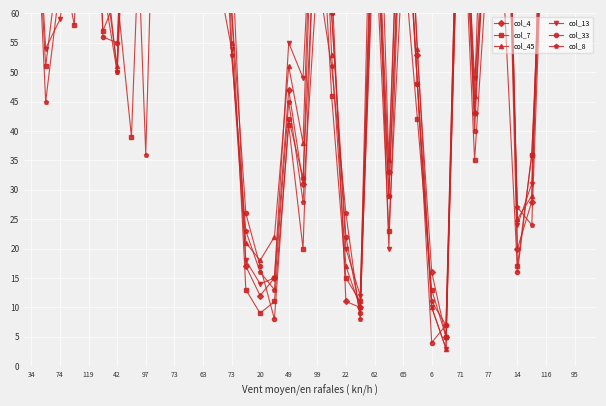

What are all the series names shown in the legend?

col_4, col_7, col_45, col_13, col_33, col_8